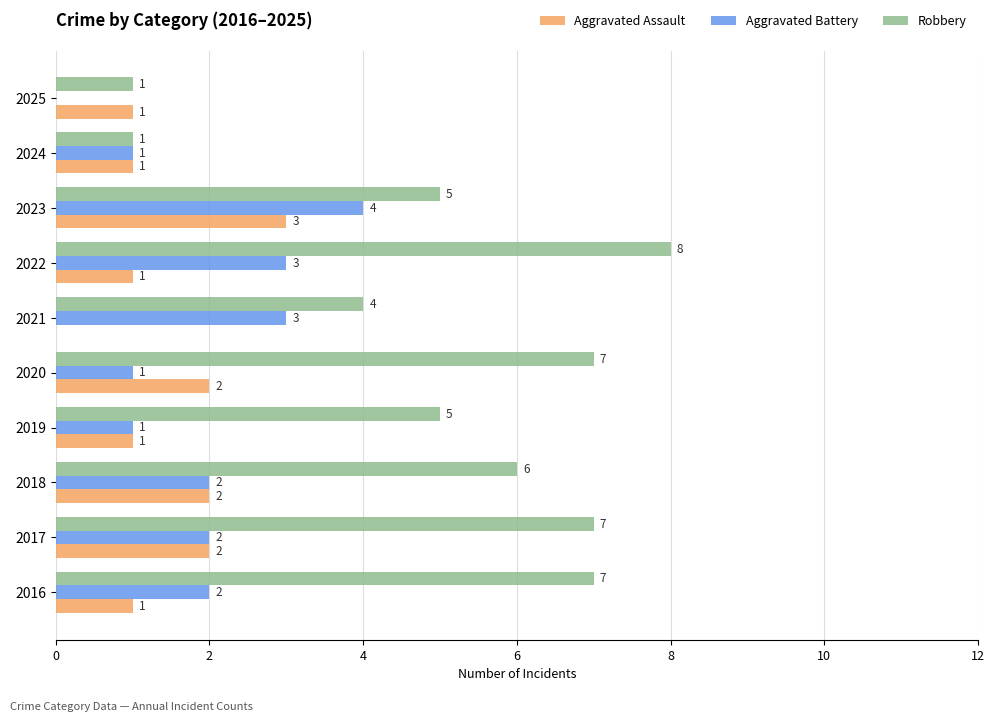

Which category has the highest value in the Robbery series?

2022